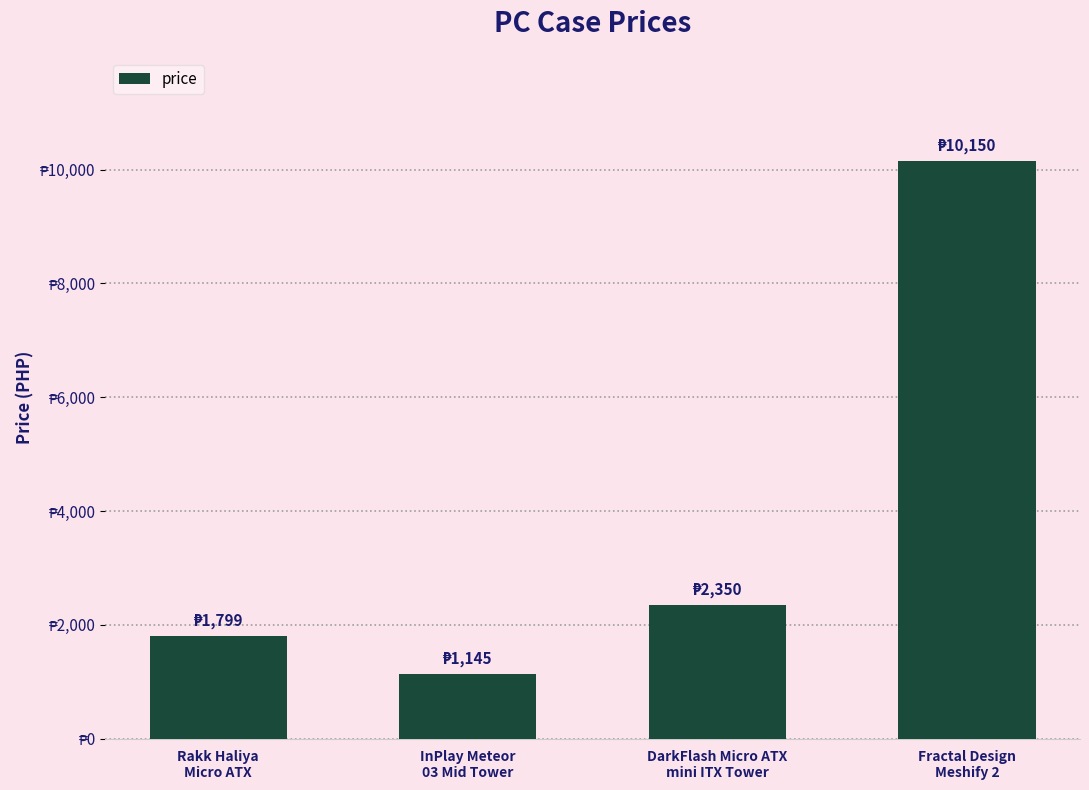

Does the chart contain any negative values?

No